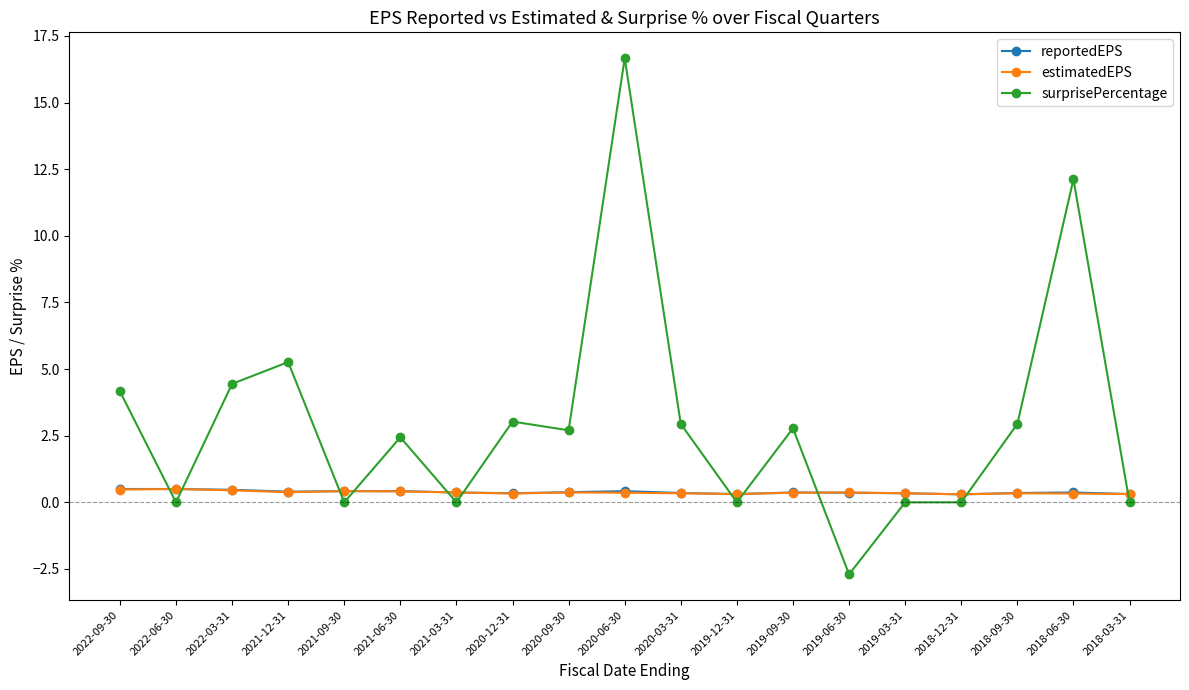

Which series has the largest total across all categories?

surprisePercentage